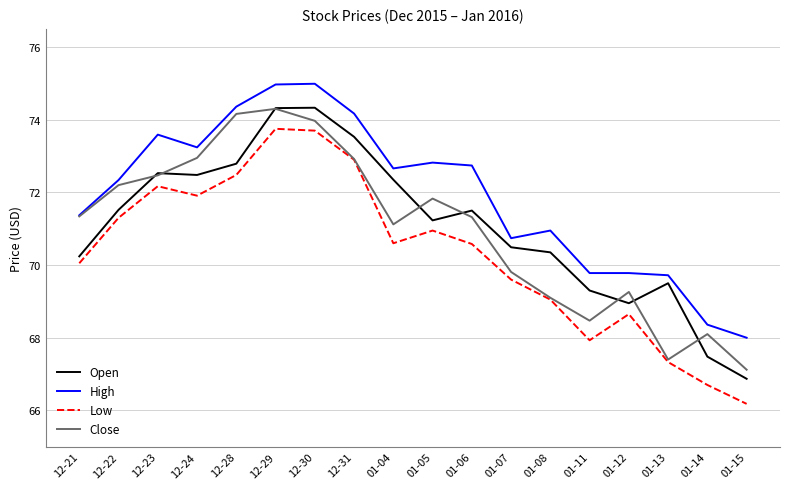

At which category does High reach its first local peak?

12-23